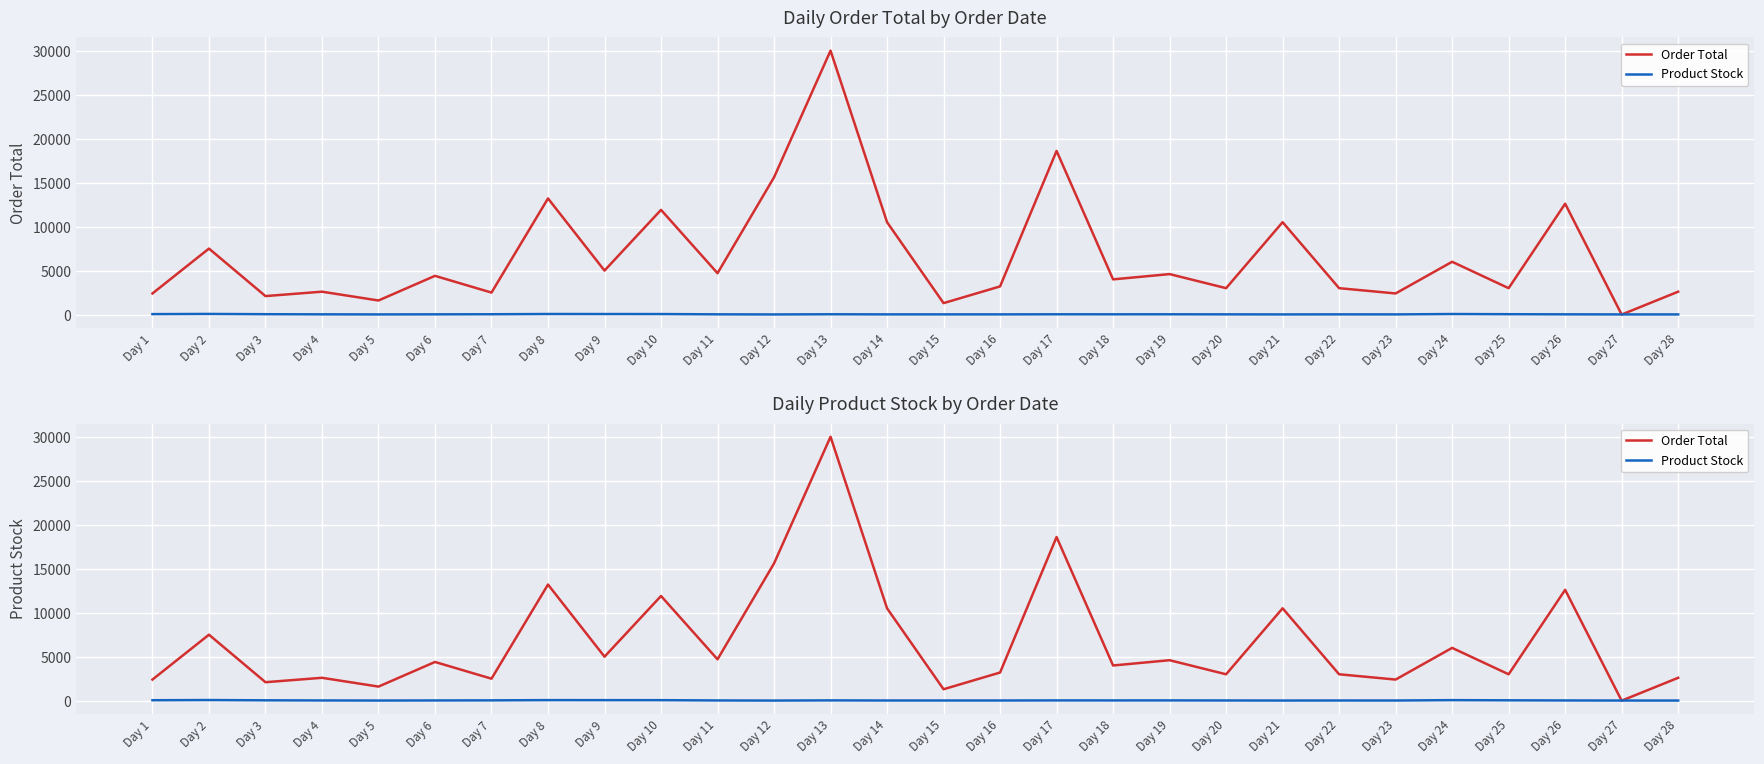

Where is Product Stock nearest to the value 41?

Day 3